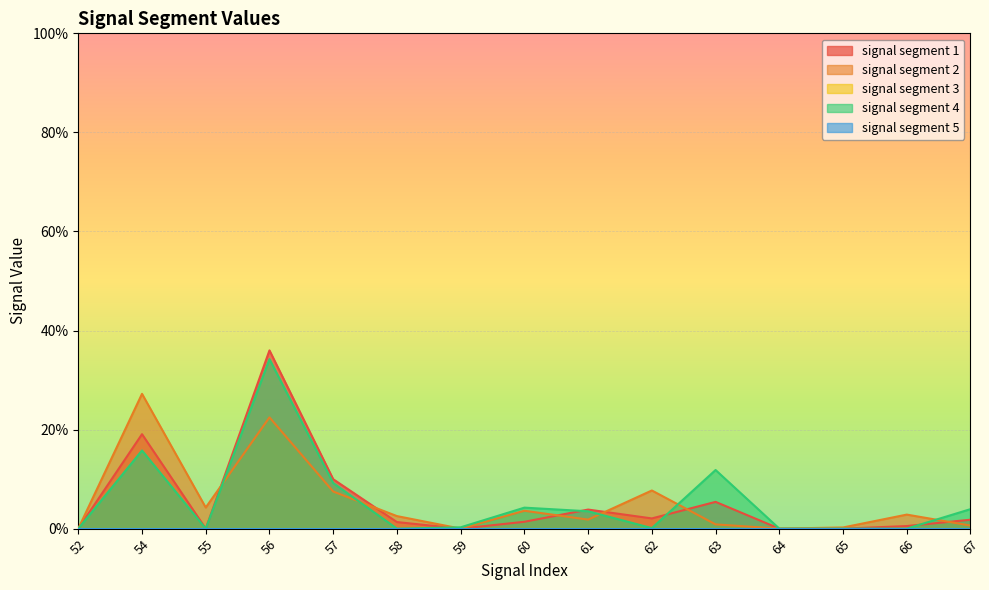

Where is the first local maximum for signal segment 1?

54